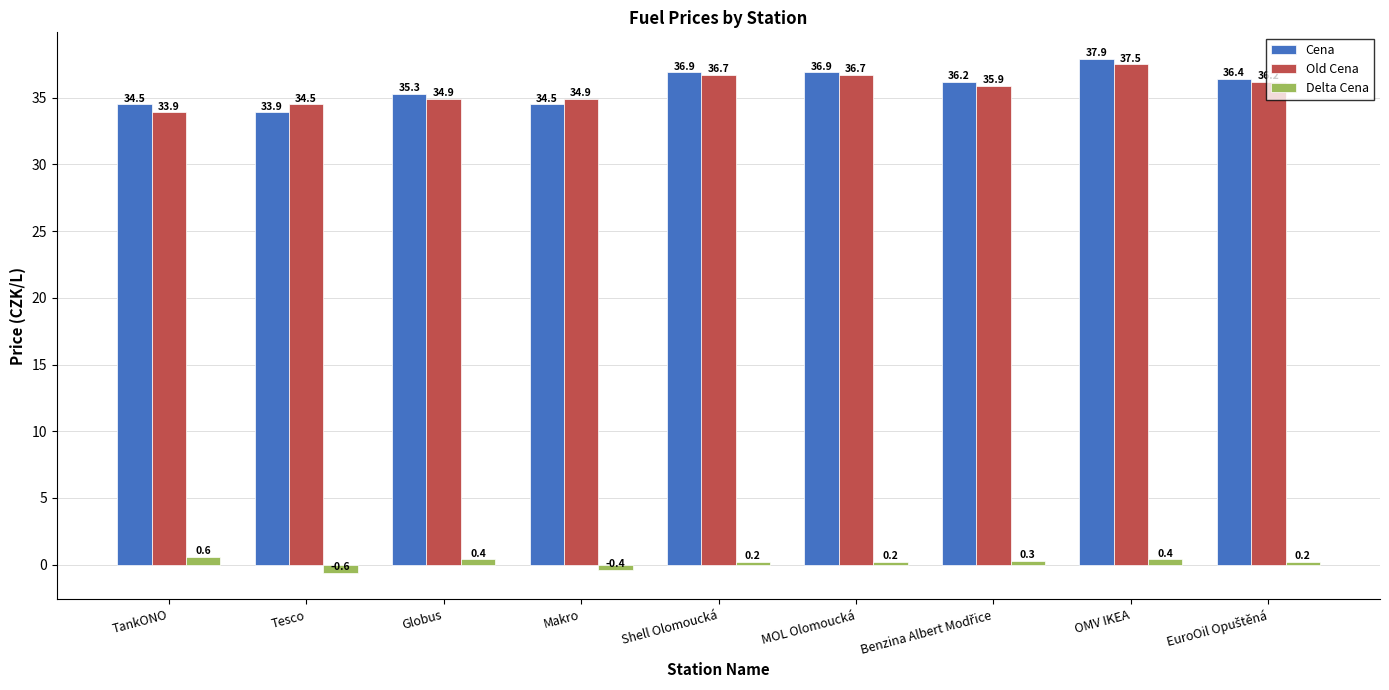

At which category is the sum across all series the highest?

OMV IKEA